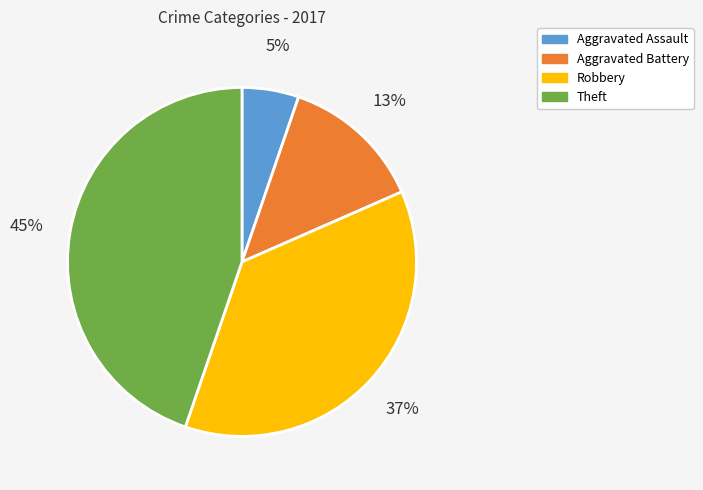

How many slices are in this pie chart?

4